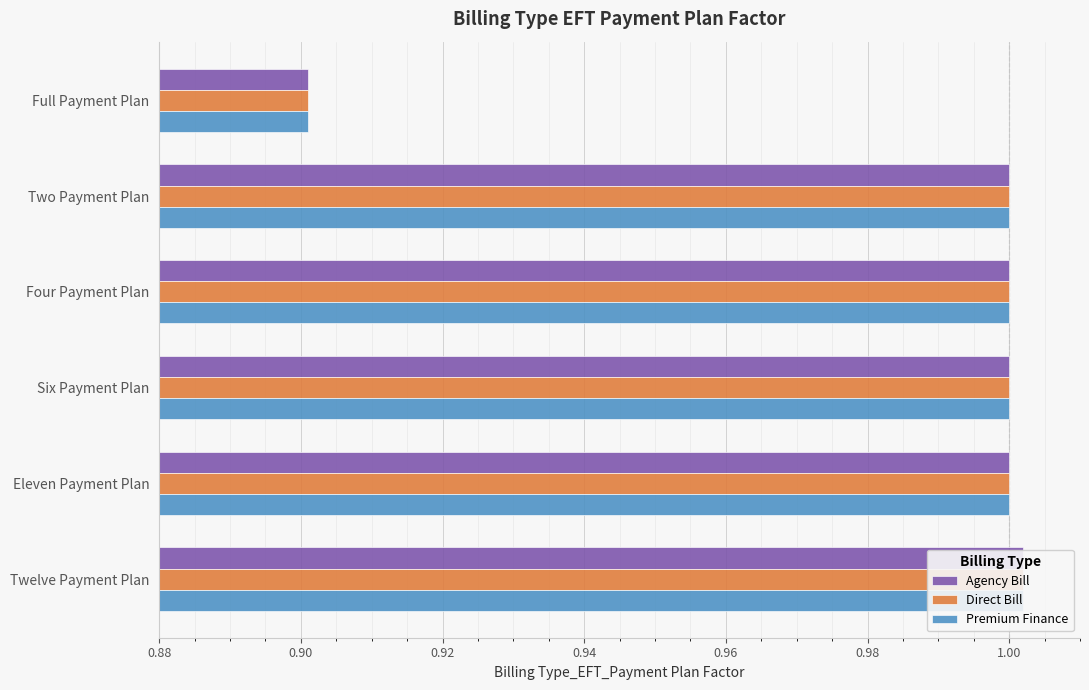

What is the average value of the Direct Bill series?

1.0